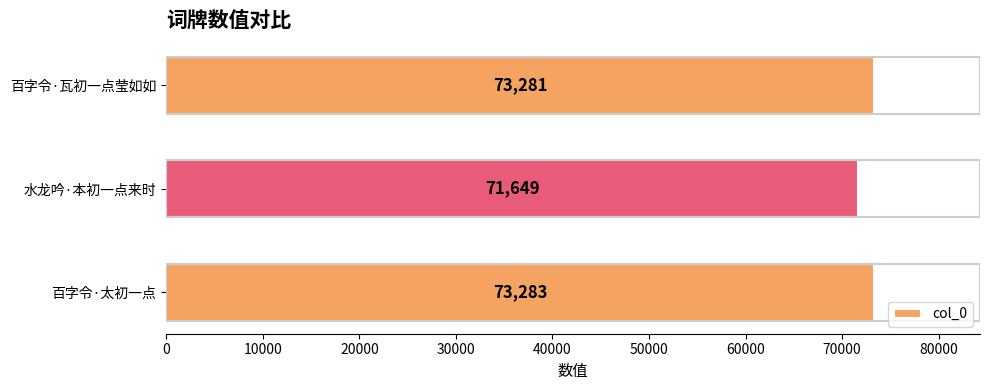

How many data points does each series have?

3